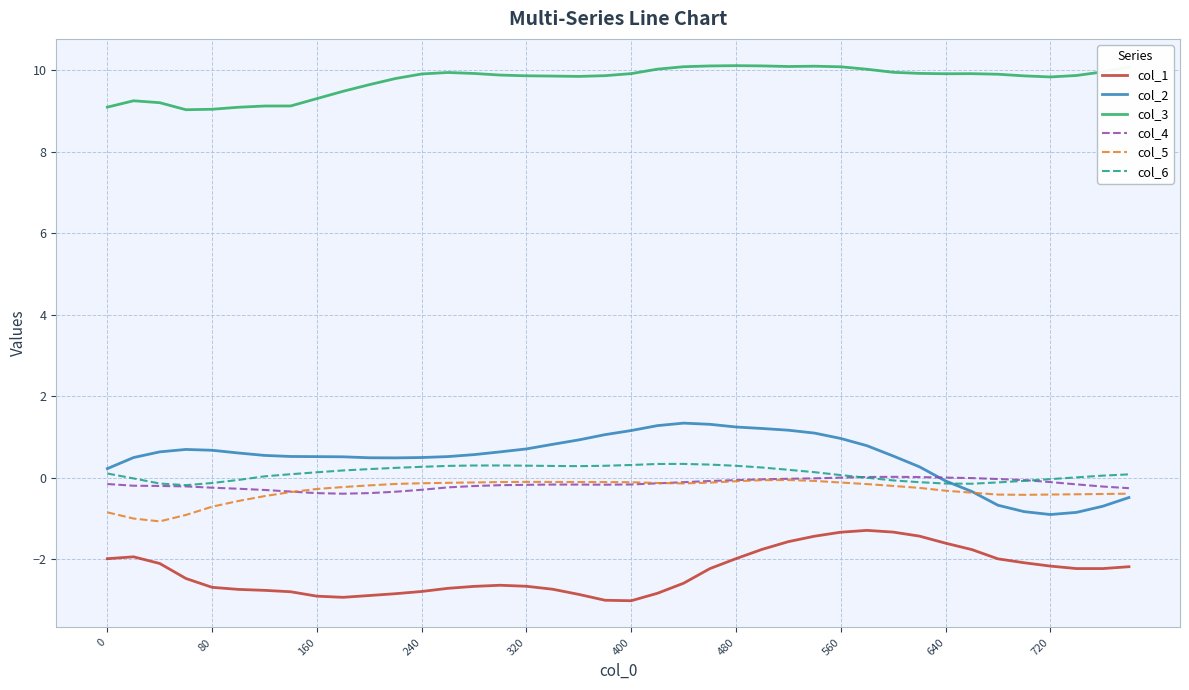

Which series has the largest total across all categories?

col_3